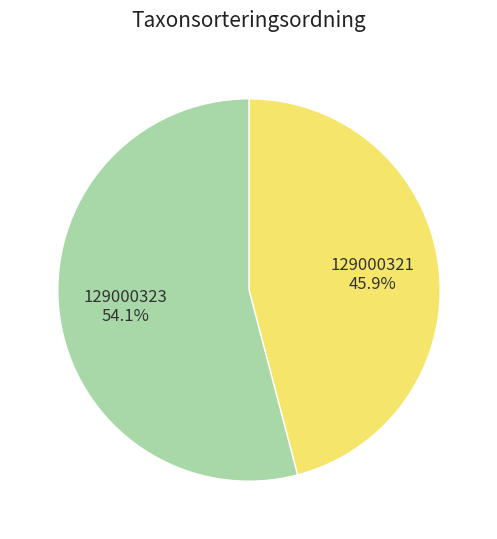

Rank the categories by value from highest to lowest.

129000323, 129000321